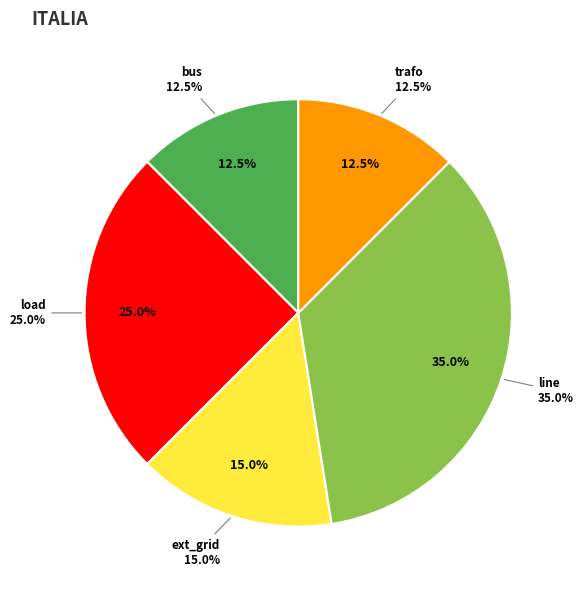

Which slice is the smallest?

bus